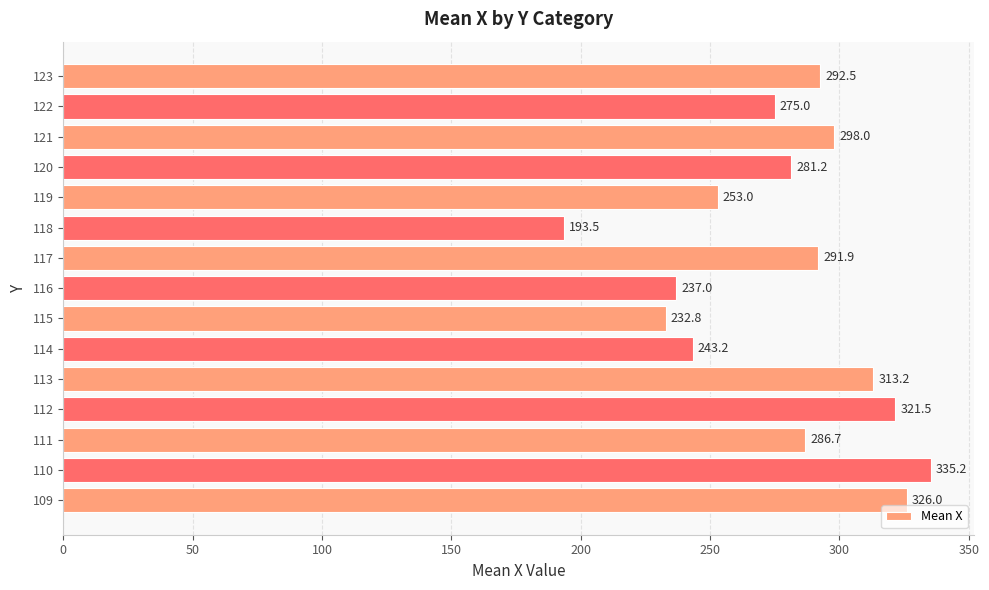

Where is the data nearest to the value 264?

119